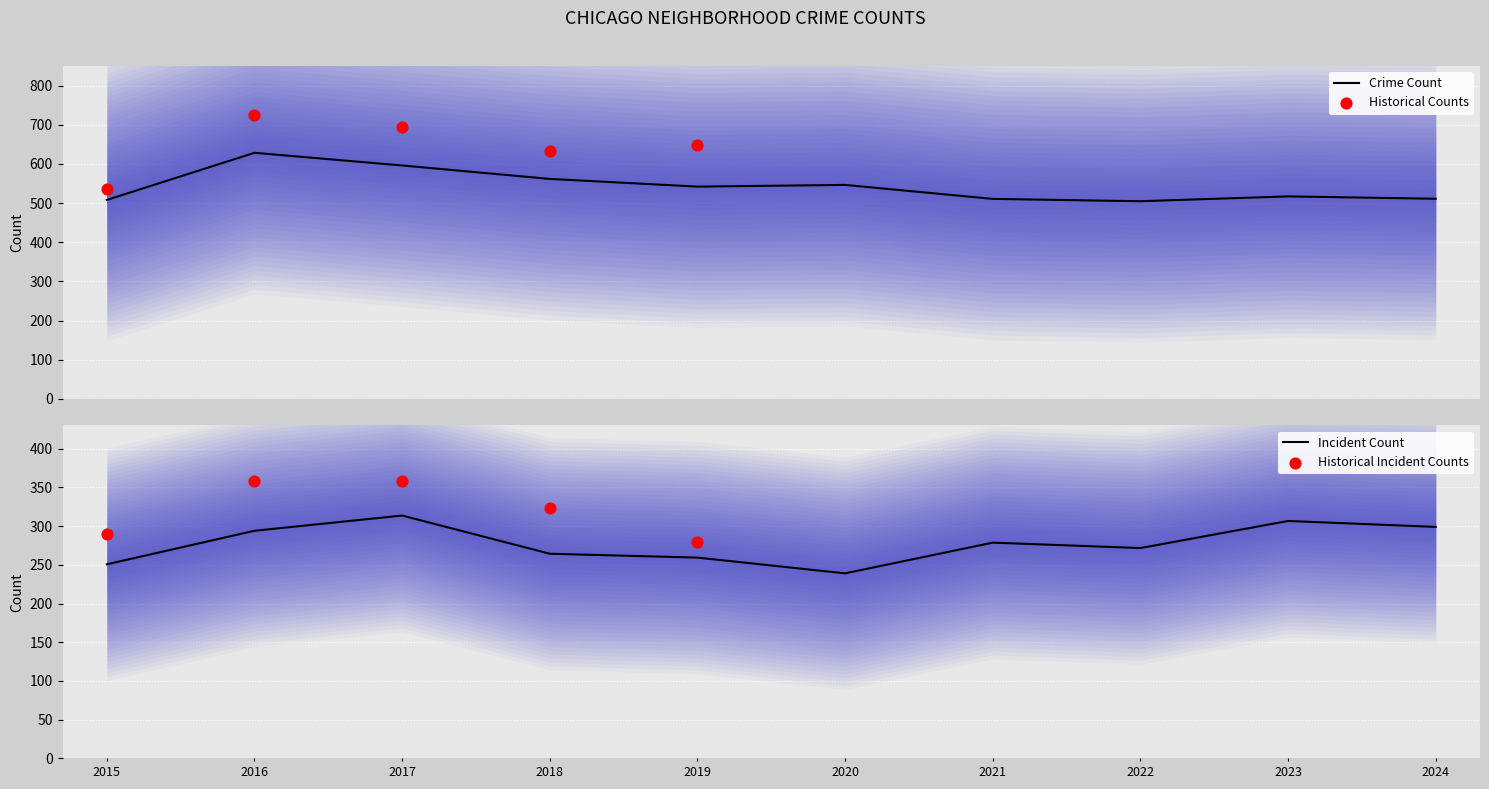

Which category has the lowest value in the Incident Count series?

2020